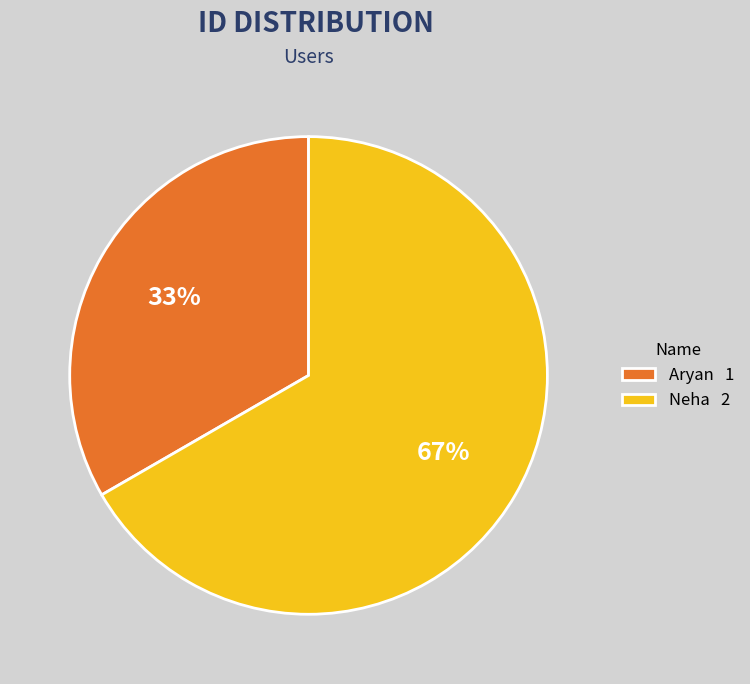

Do Neha 2 and Aryan 1 together represent more than half of the pie?

Yes